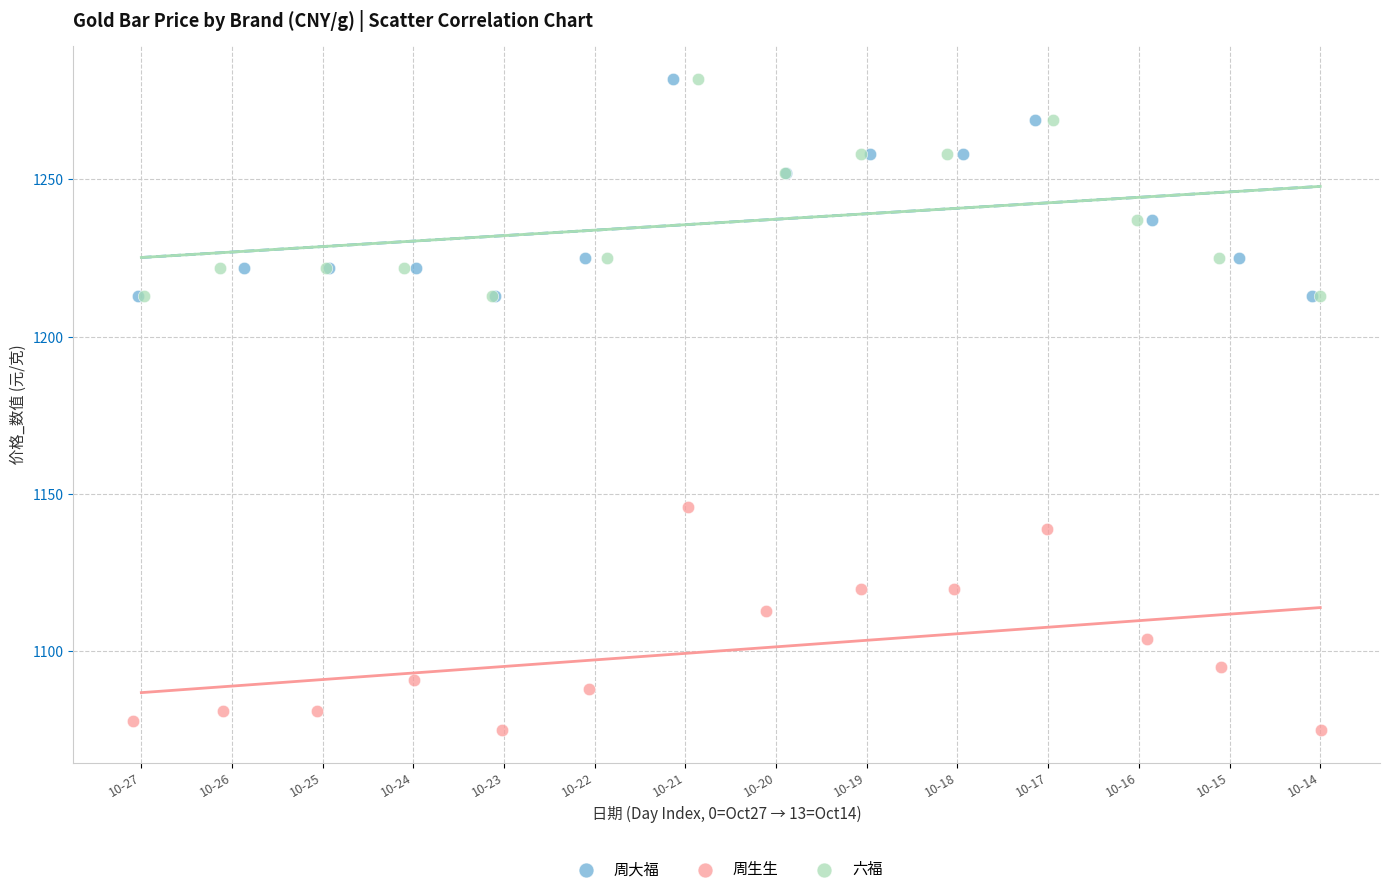

Which series contains the lowest Y value?

周生生